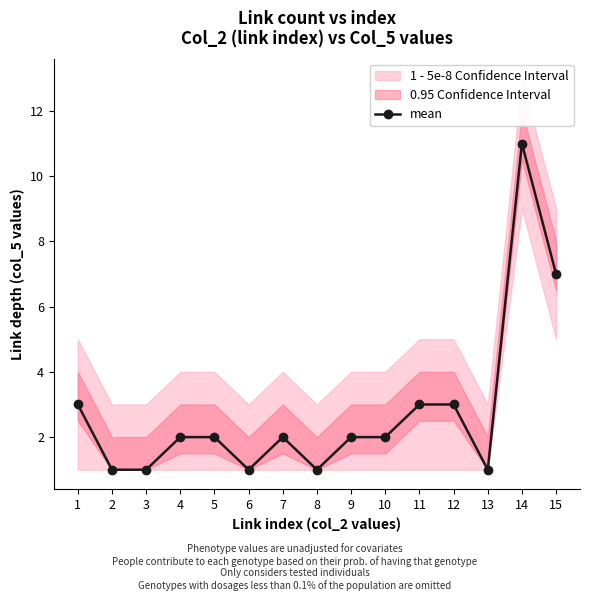

At which label is the value closest to 6?

15